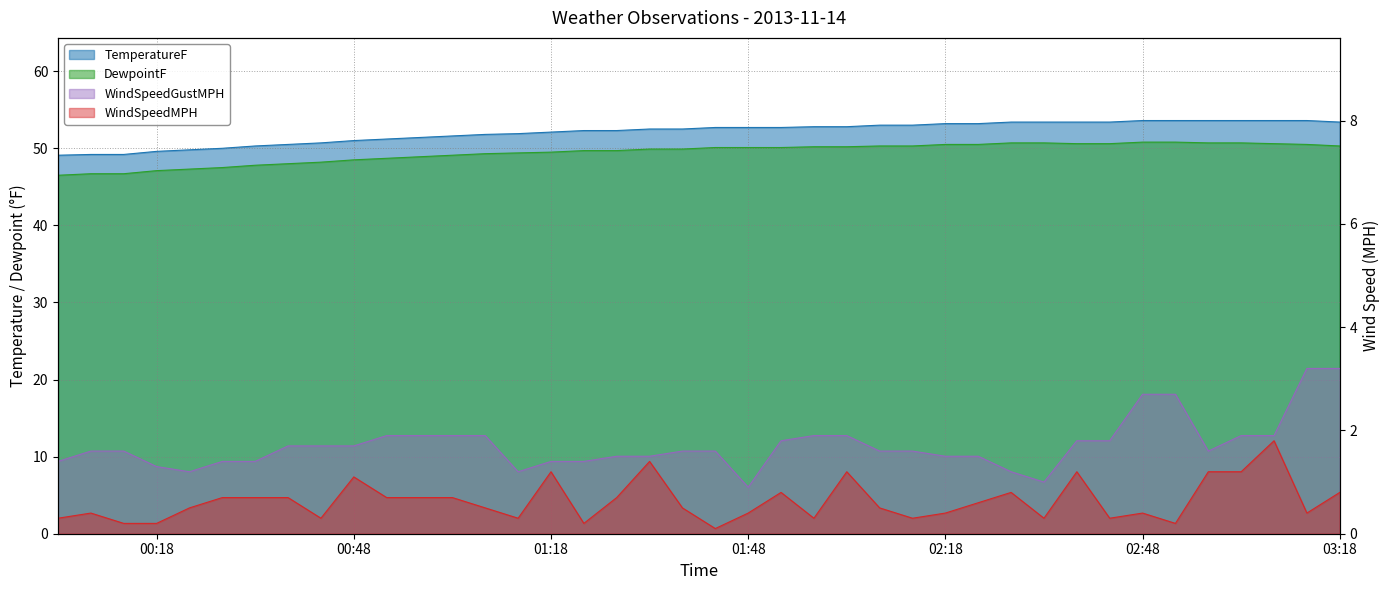

What are all the series names shown in the legend?

TemperatureF, DewpointF, WindSpeedGustMPH, WindSpeedMPH